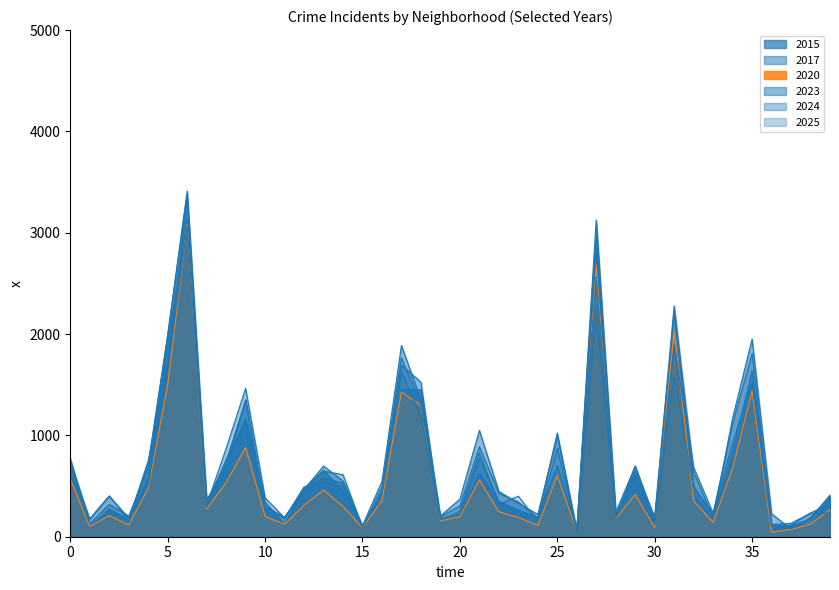

The value of 2015 at Archer Heights is 386. True or false?

False